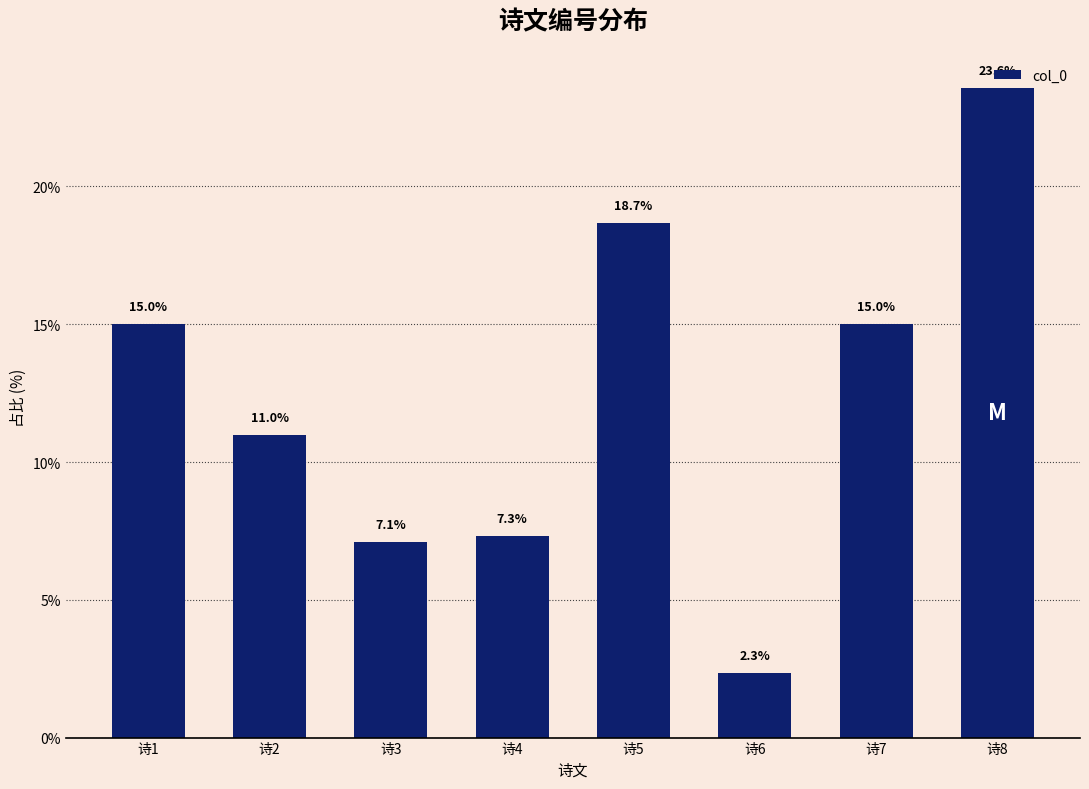

Count the number of data series in this chart.

1